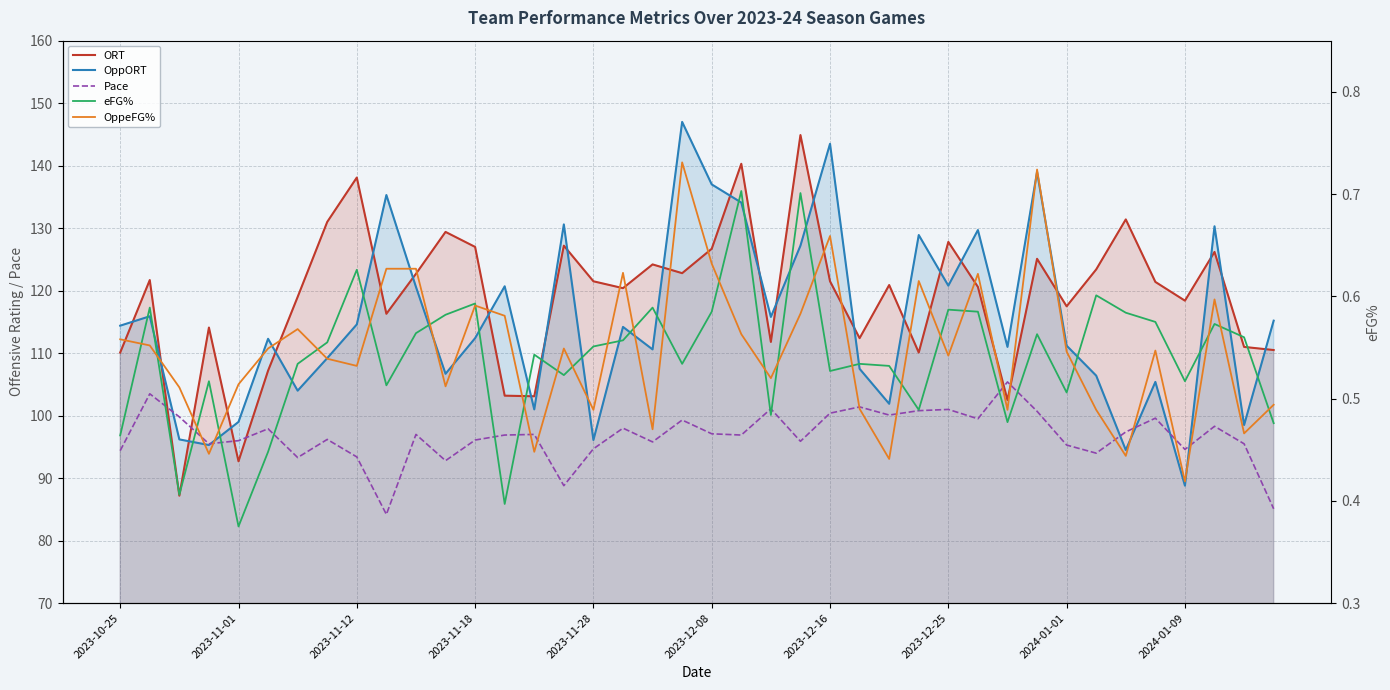

In ORT, how many points are higher than both neighbors (excluding endpoints)?

13